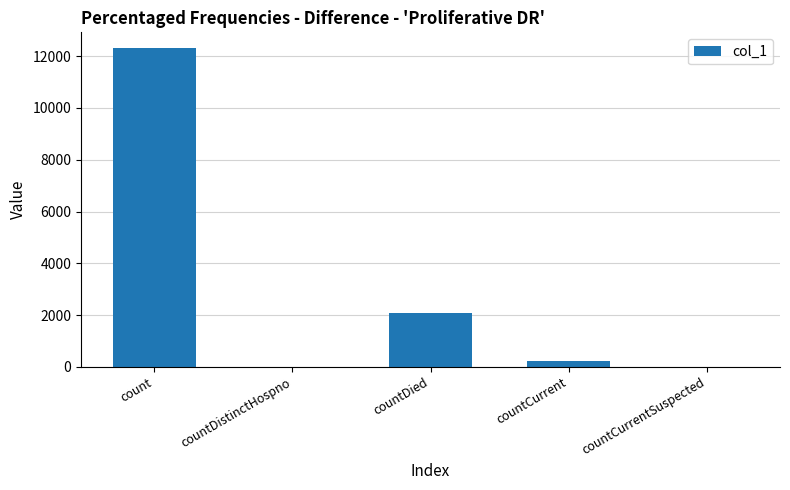

What is the average value?

2922